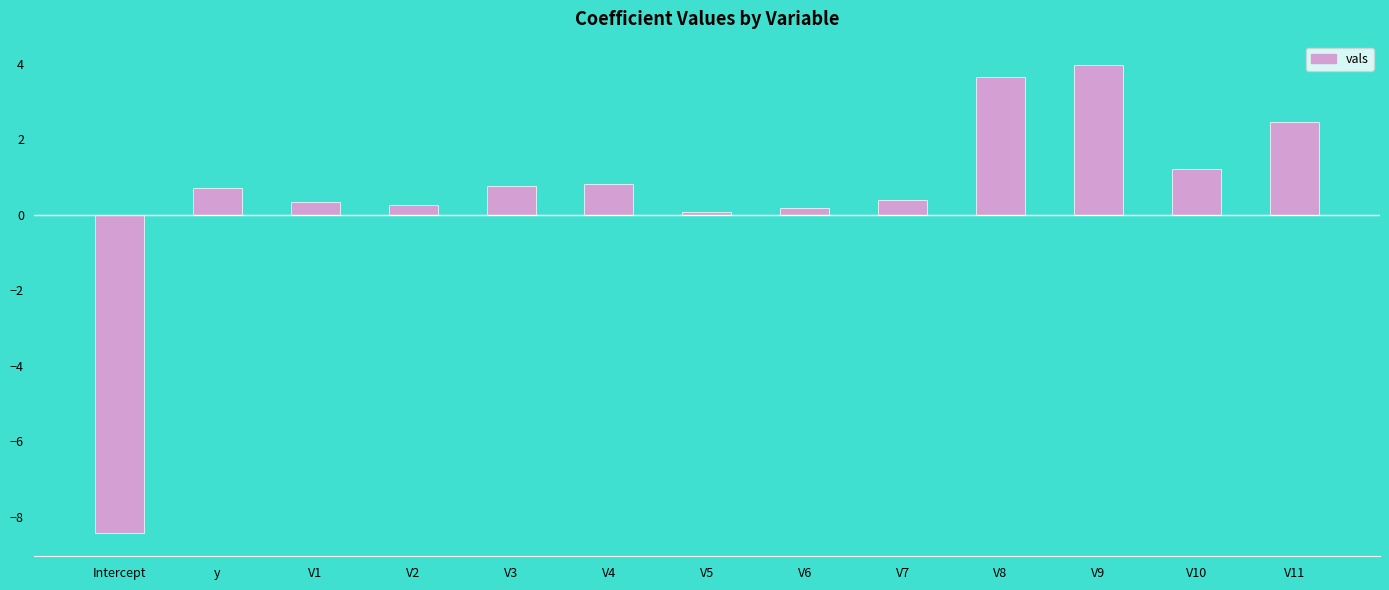

At which category does the chart reach its peak across all series?

V9